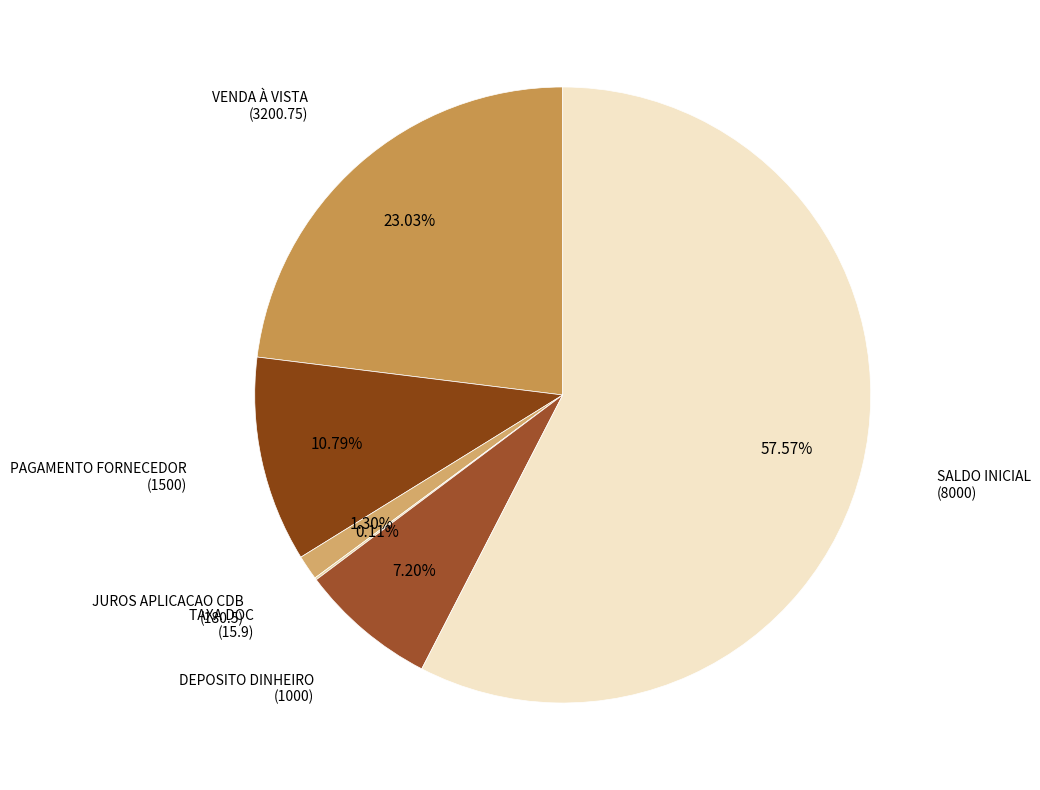

What is the smallest slice in the pie chart?

TAXA DOC